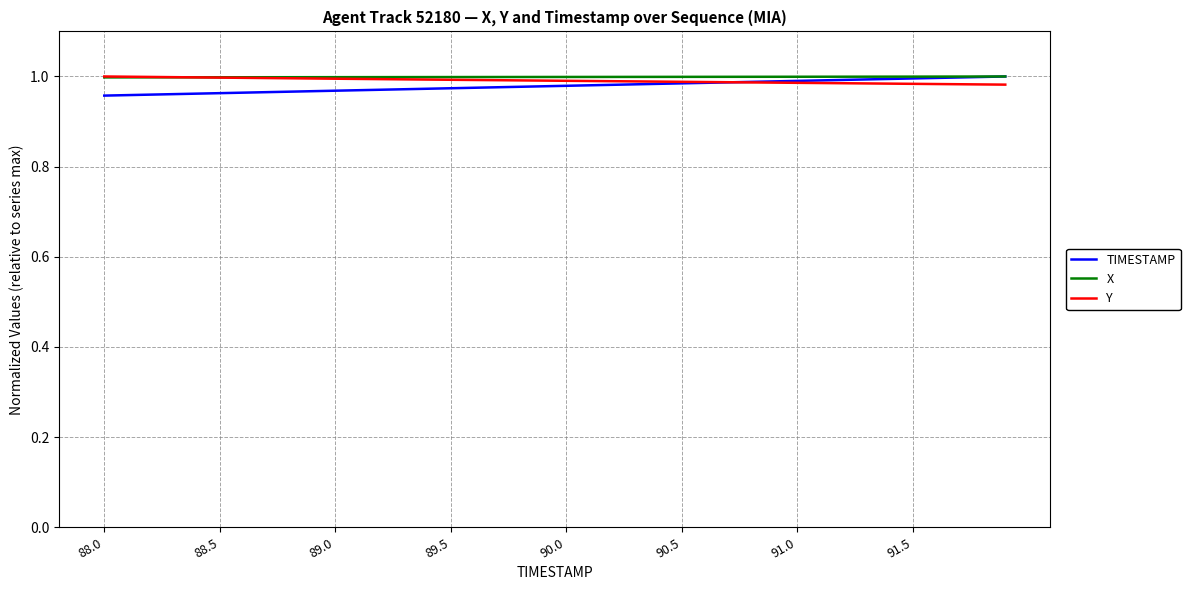

What are all the series names shown in the legend?

TIMESTAMP, X, Y